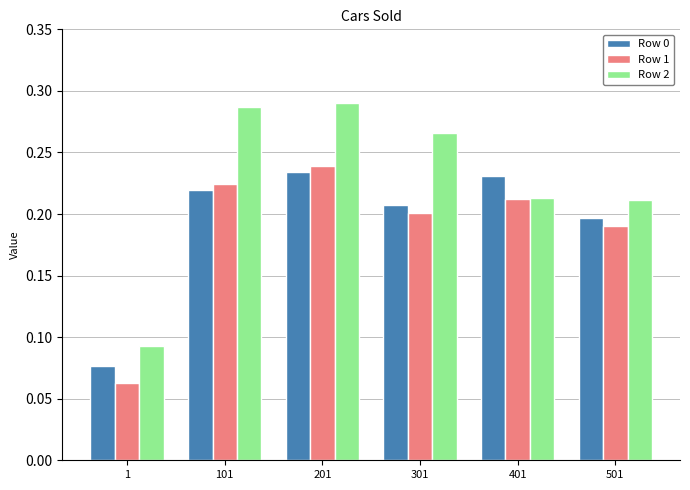

Rank the series at 301 from lowest to highest value.

Row 1, Row 0, Row 2